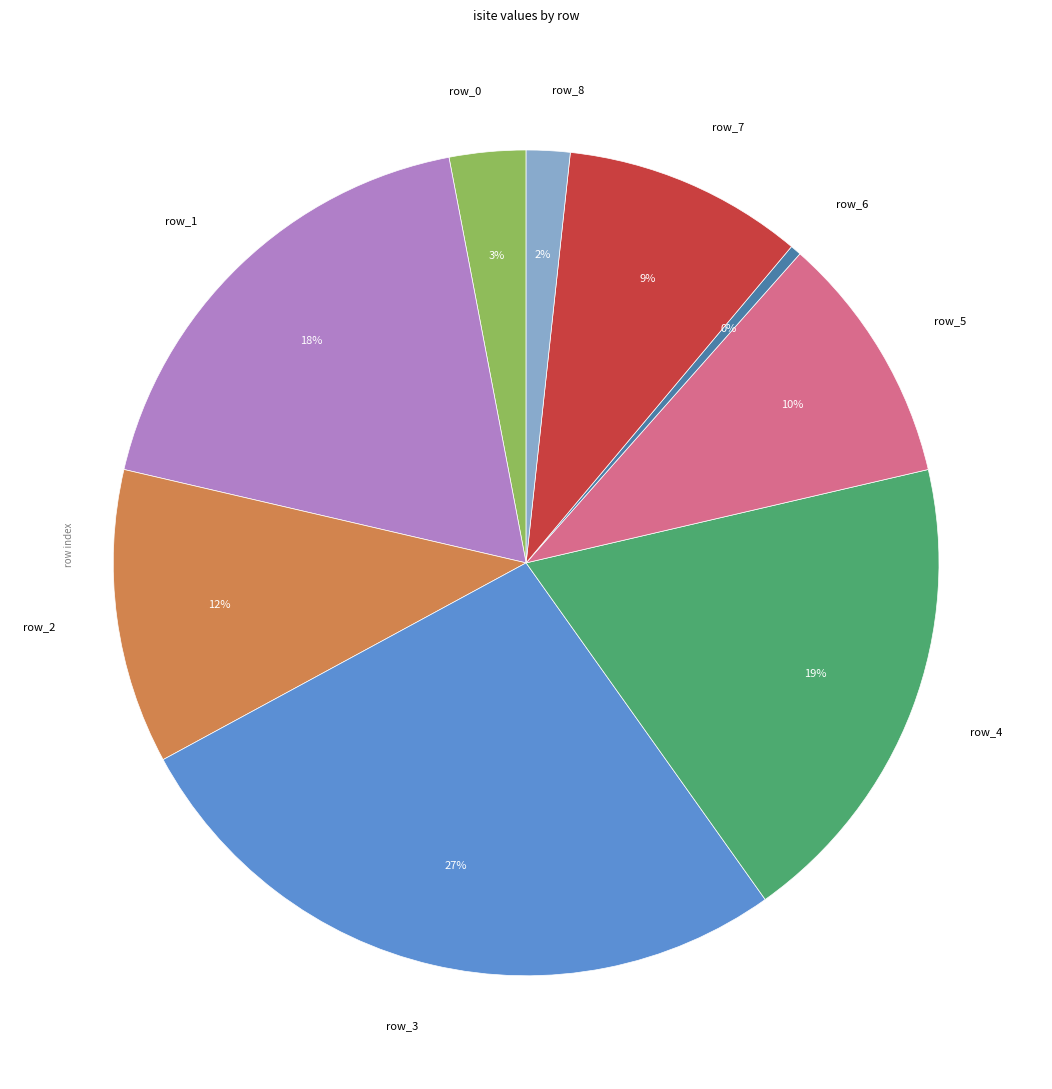

Is row_8 the majority of the pie?

No